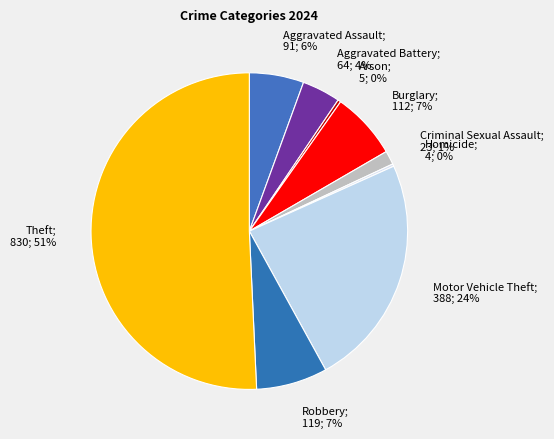

What percentage is the Burglary; 112; 7% slice, to the nearest percent?

7%